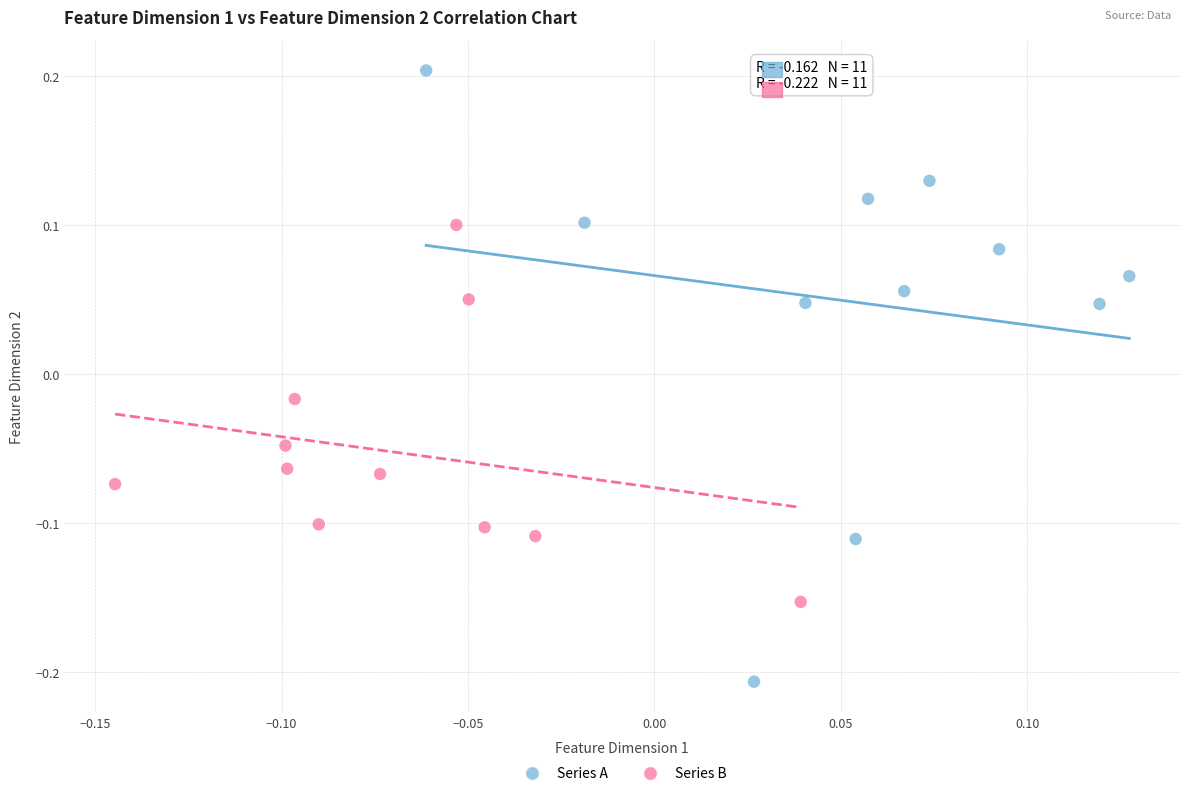

Which series has the largest Y range (max minus min)?

Series A